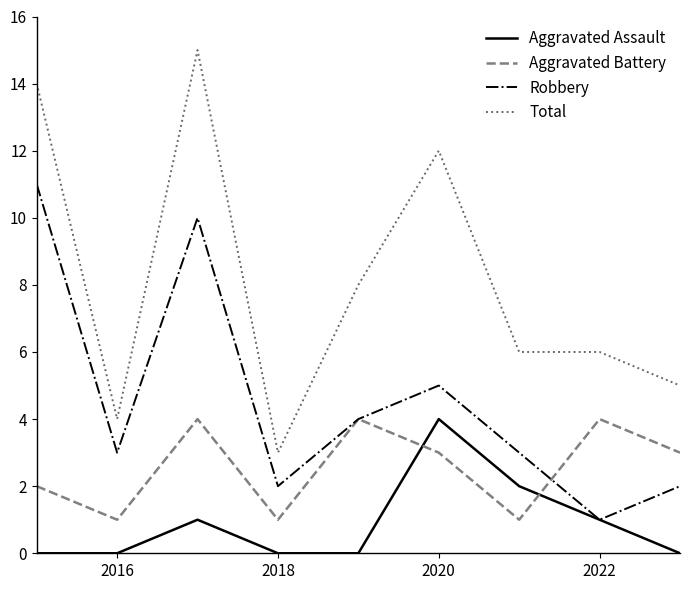

Which series has the widest spread of values?

Total